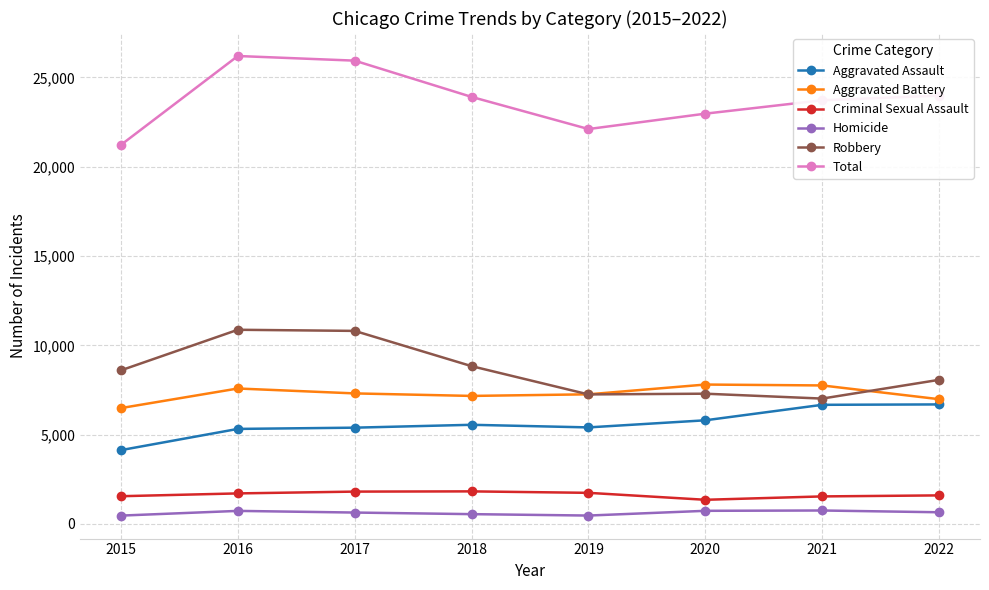

Where is the first local minimum for Total?

2019